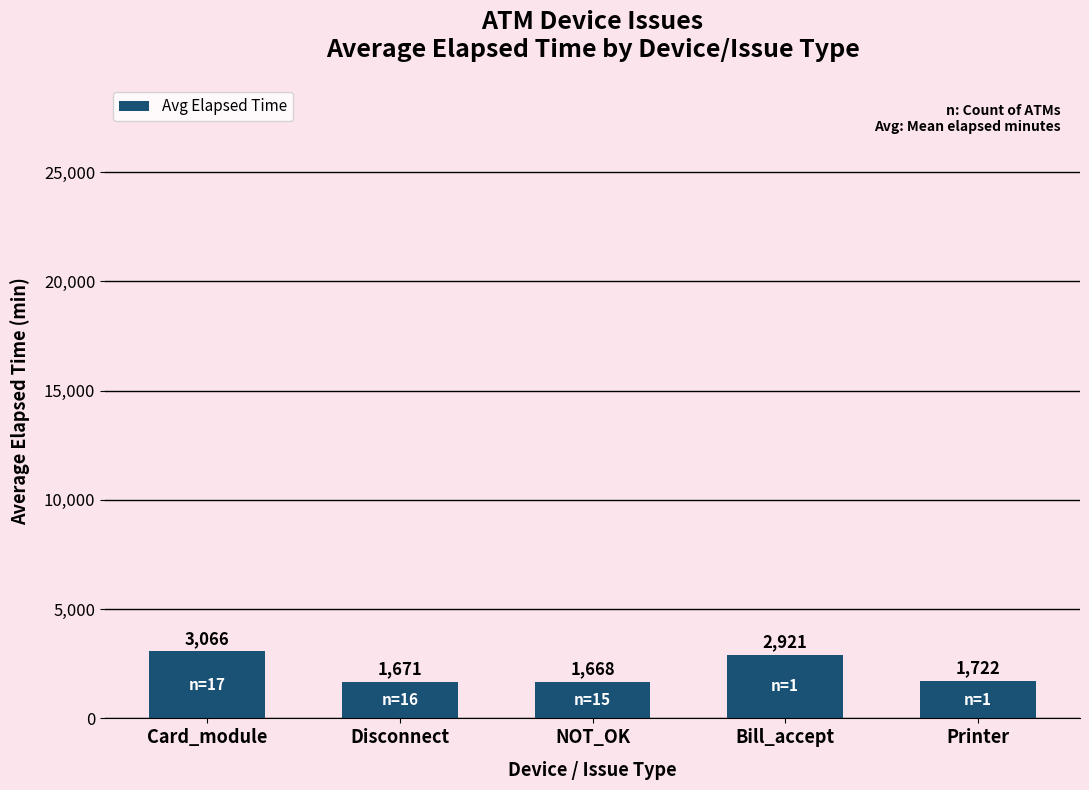

True or false: the data shows 344 at Disconnect.

False